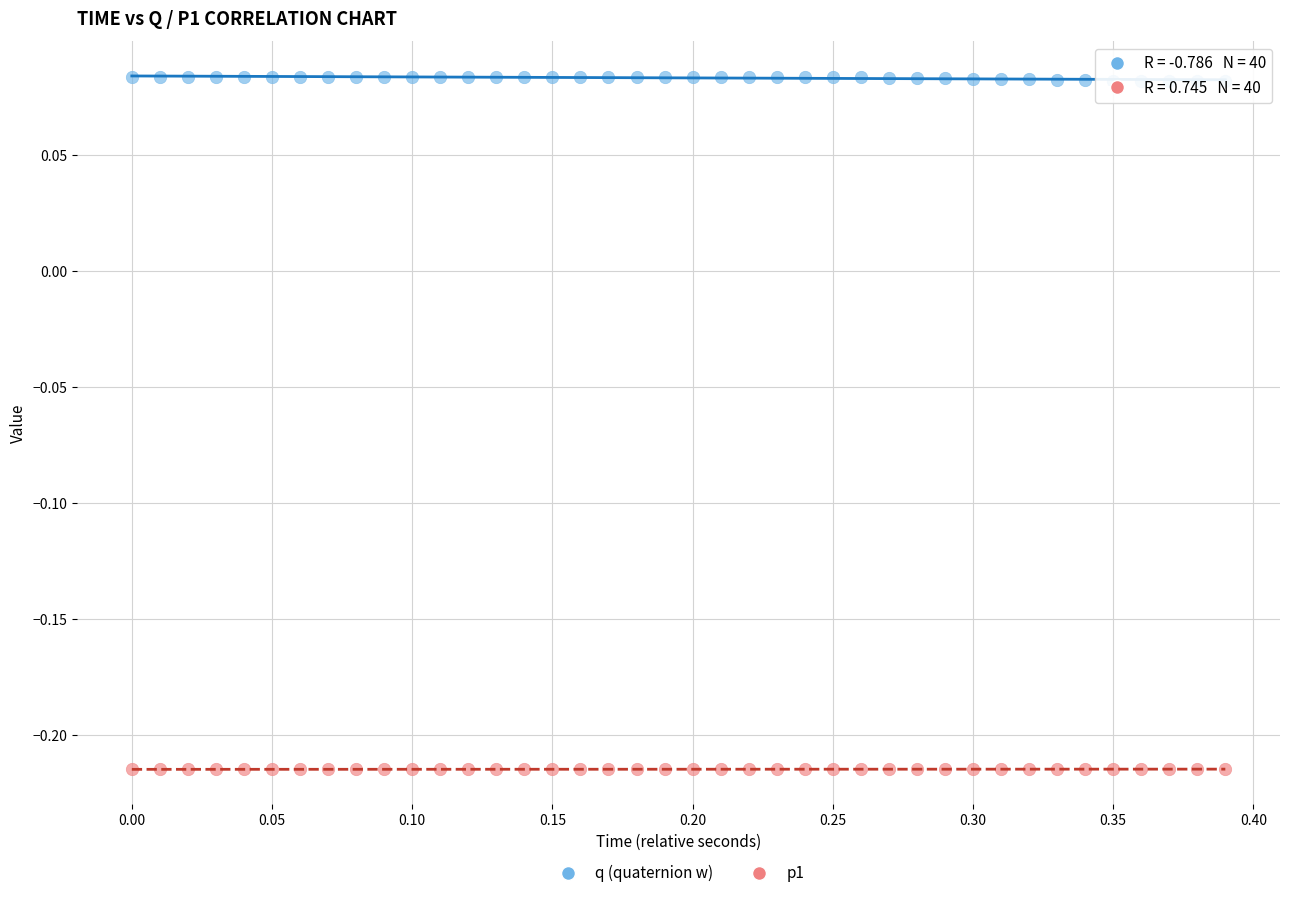

What is the X range (max minus min) for the scatter plot?

0.4